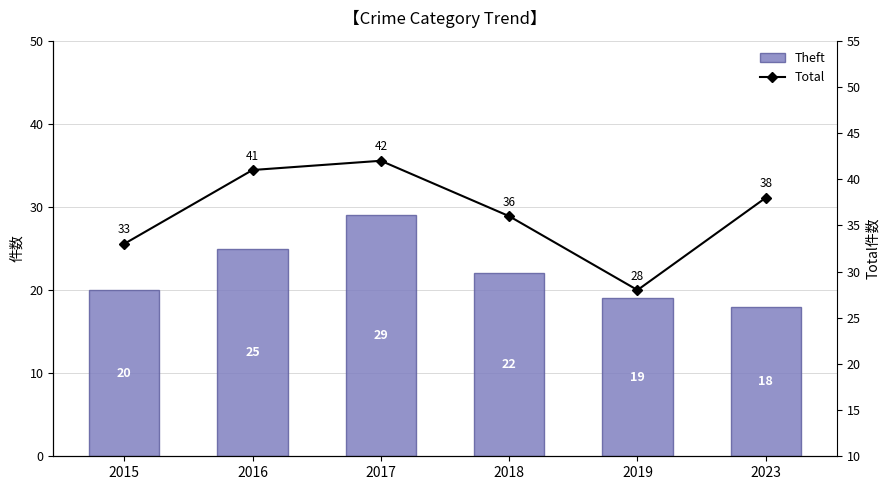

The value of Theft at 2018 is 8. True or false?

False